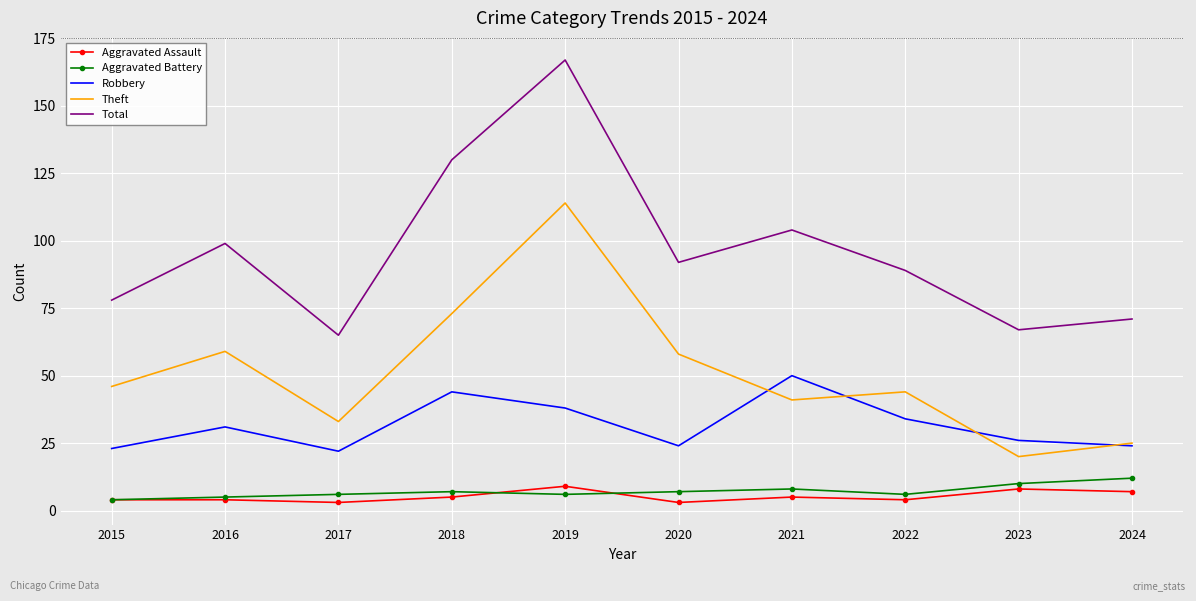

How many interior local peaks does the Robbery series have?

3